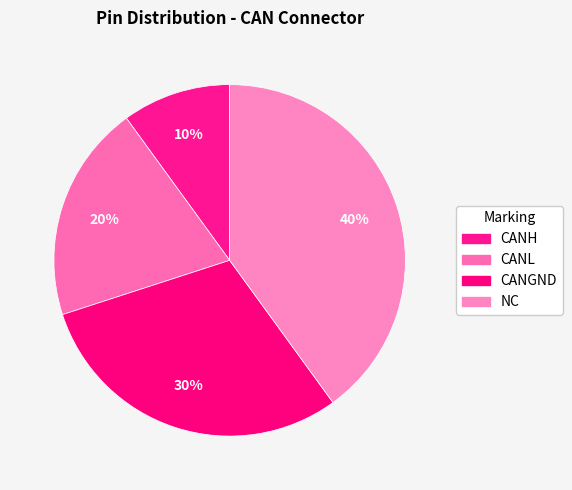

How many segments does this pie chart have?

4